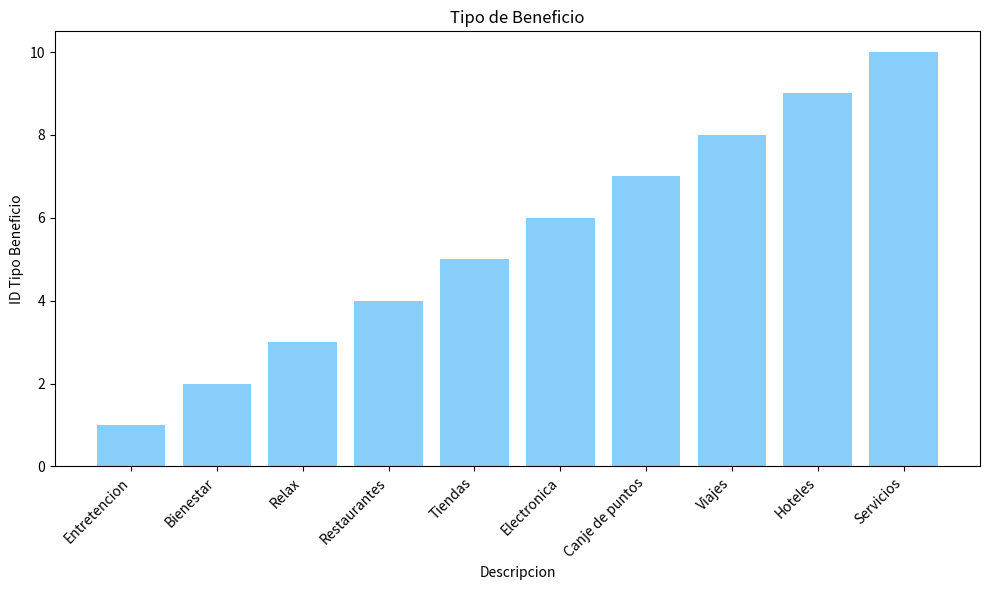

Between Relax and Entretencion, which is larger?

Relax